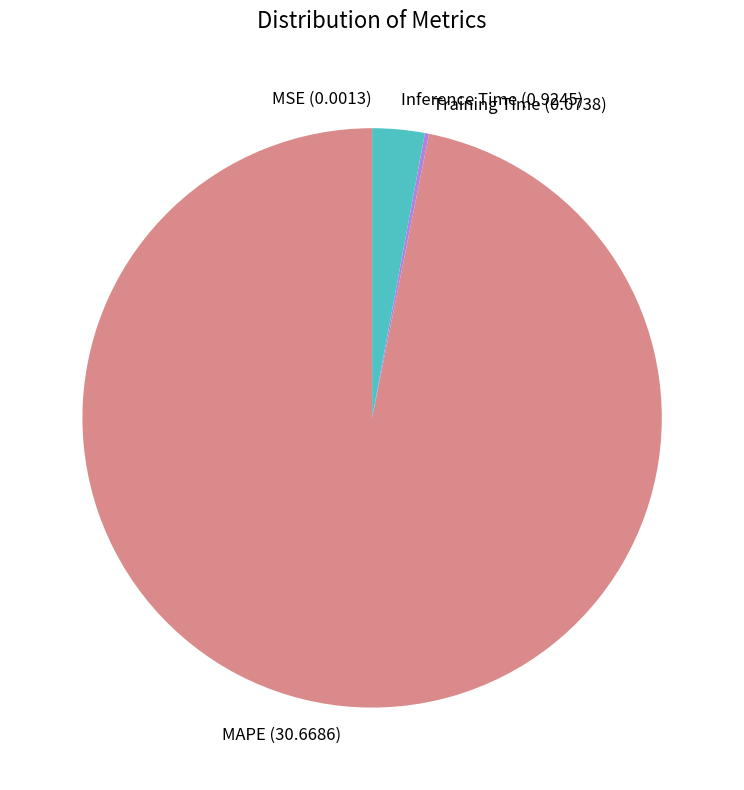

Is there a majority slice in this chart?

Yes